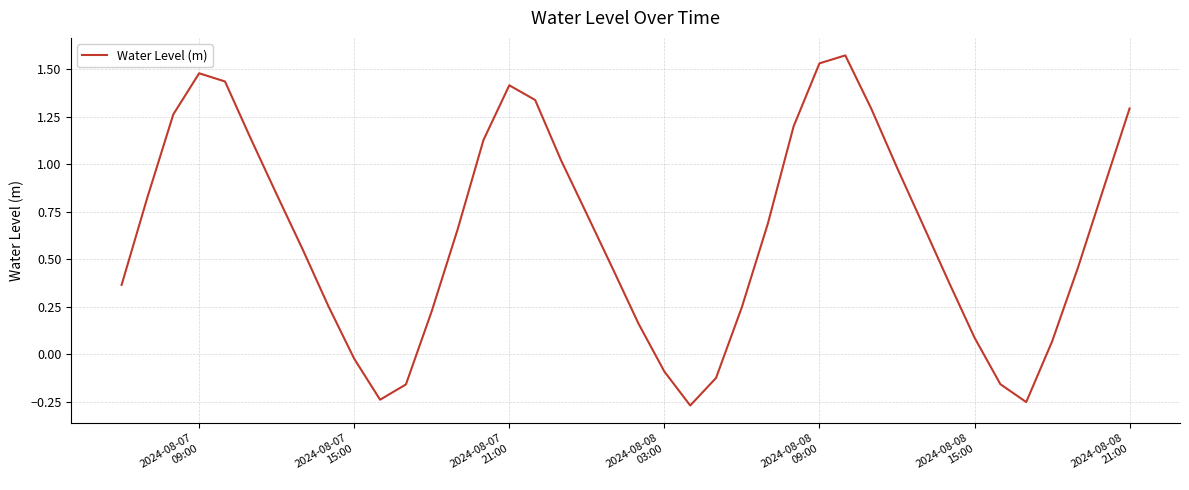

Count the number of data series in this chart.

1